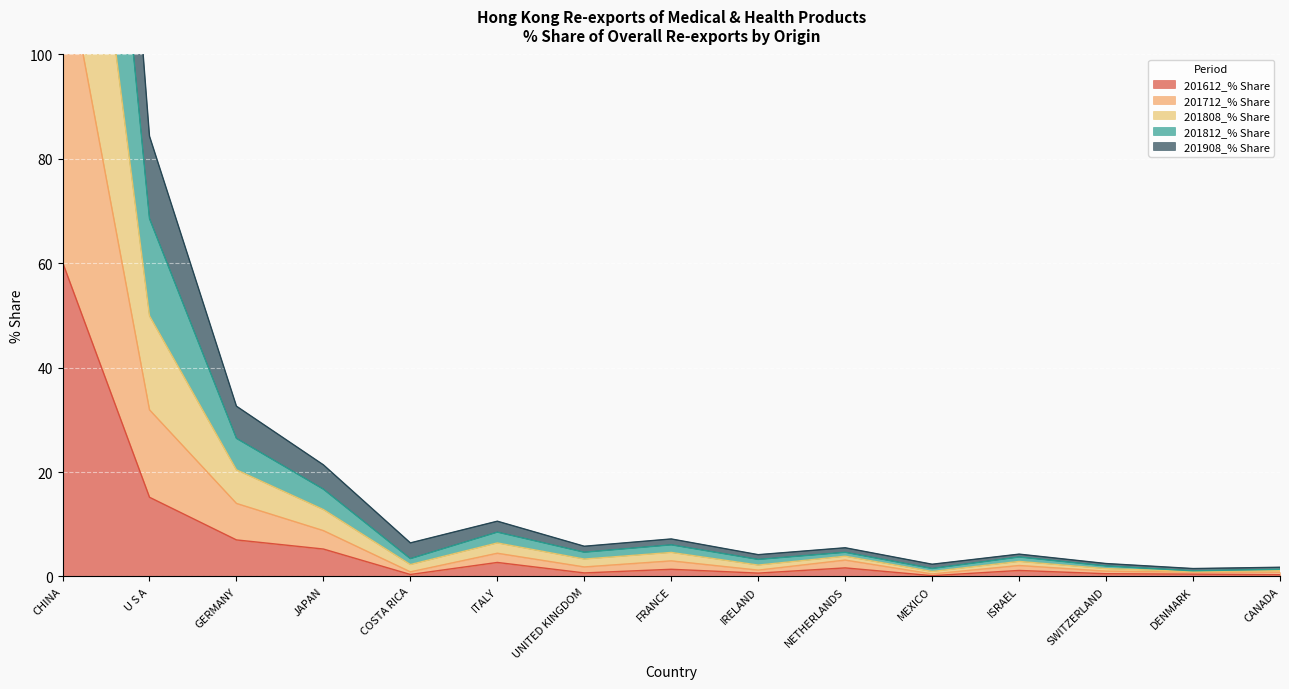

What is the minimum value shown in the chart?

0.2